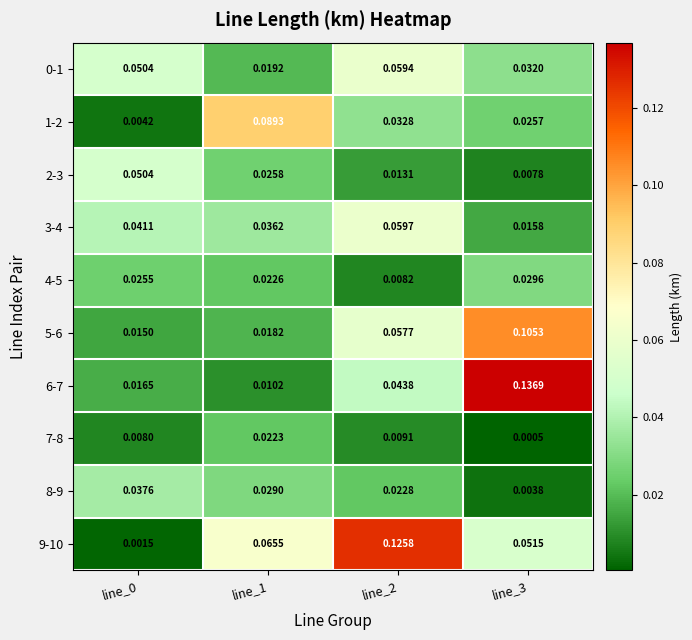

Is the value of 6-7 at line_2 greater than the value of 9-10 at line_3?

No